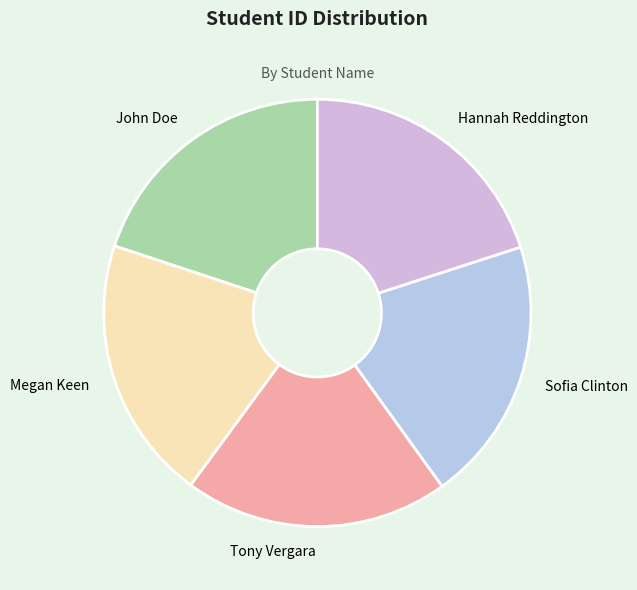

Approximately how many times larger is the value at Tony Vergara compared to John Doe?

1.0